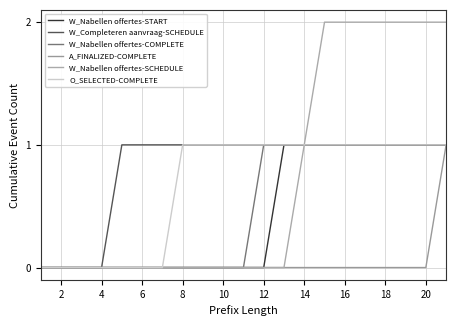

Does the chart display data point markers on the line(s)?

No